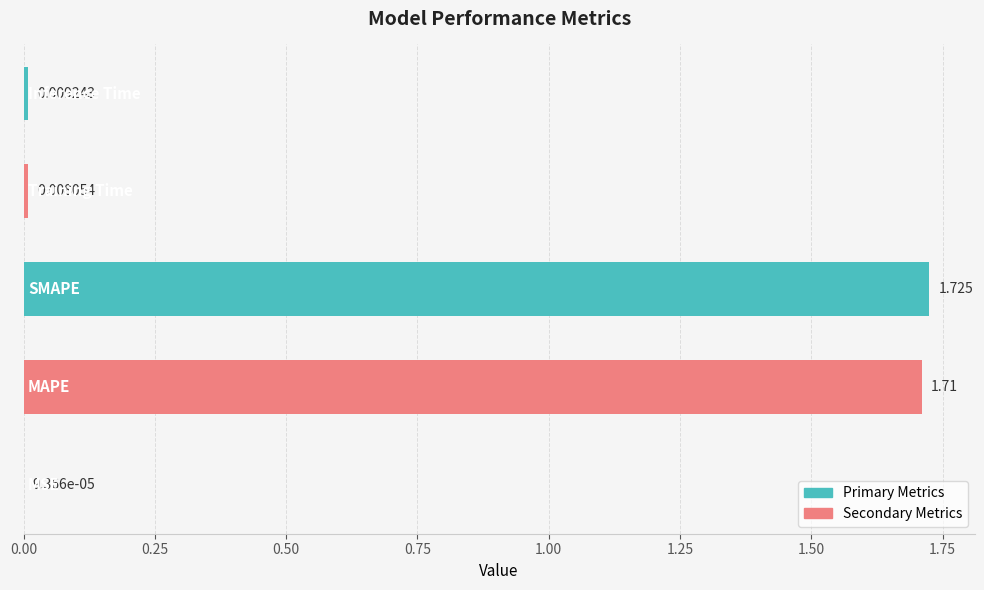

Count the number of categories in the chart.

5